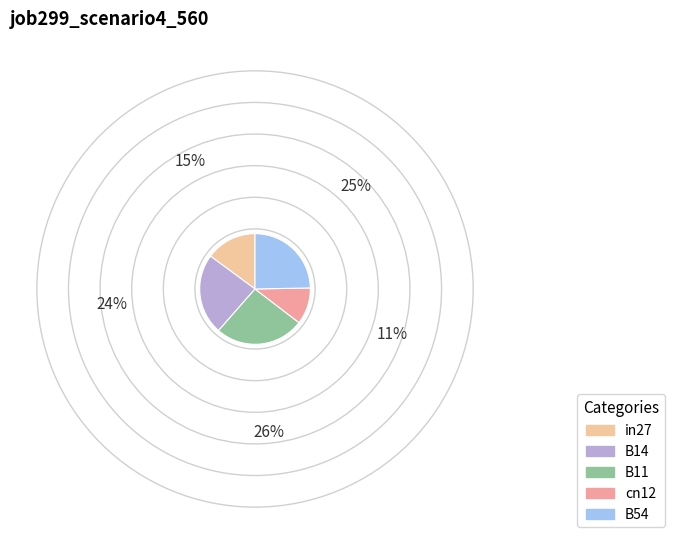

Which slice is the largest?

B11